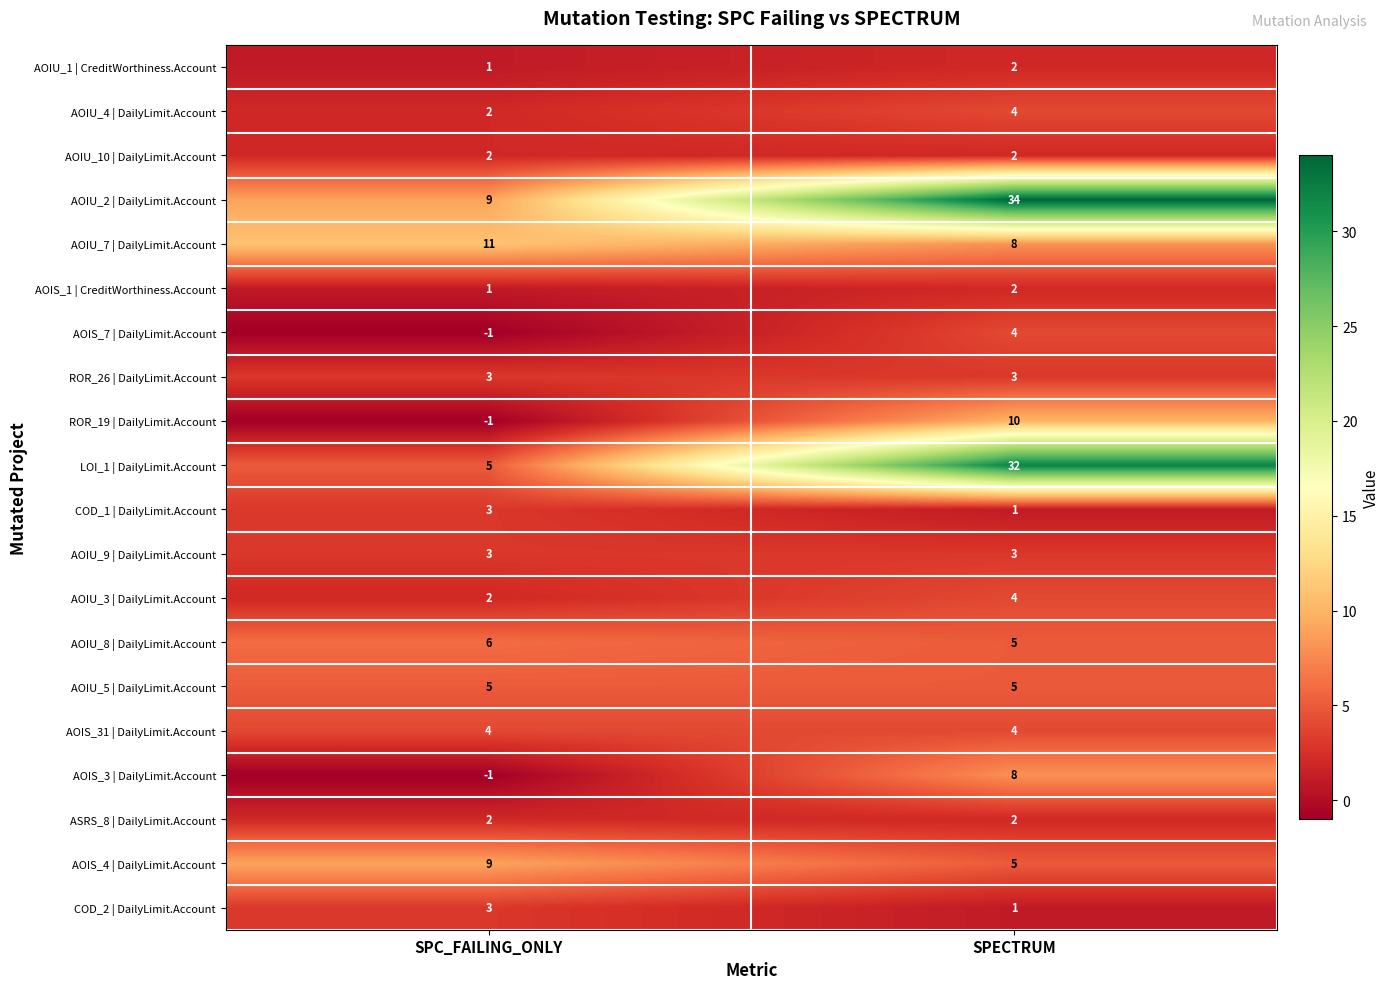

The value of ROR_19 | DailyLimit.Account at SPECTRUM is 10. True or false?

True